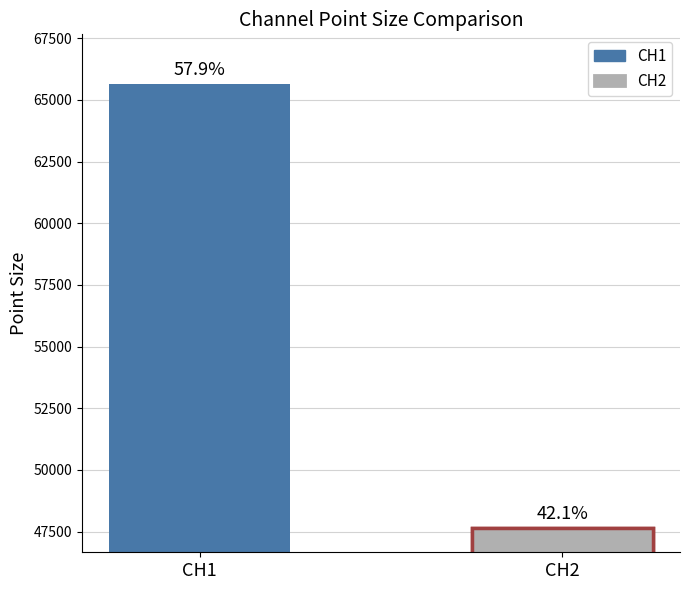

Reading left to right, list all the values displayed in this chart.

CH1=65661	CH2=47664